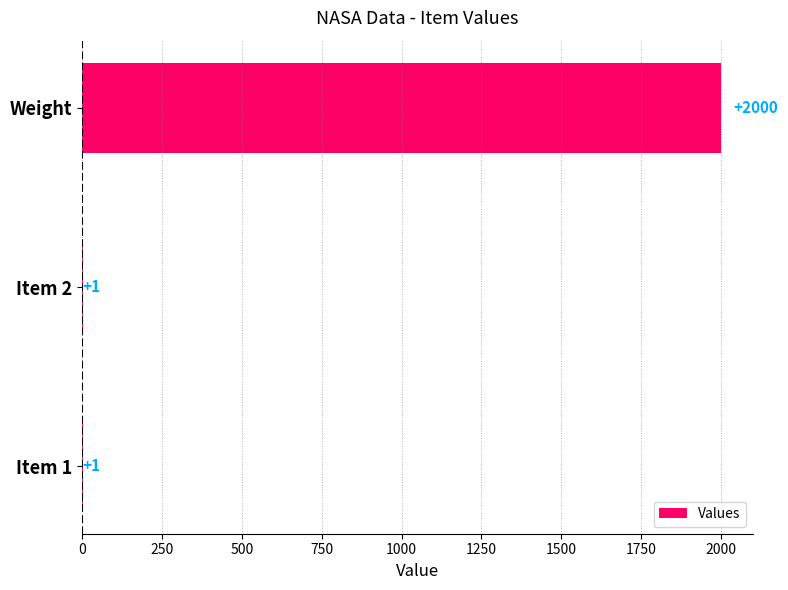

True or false: the data shows 2000 at Weight.

True